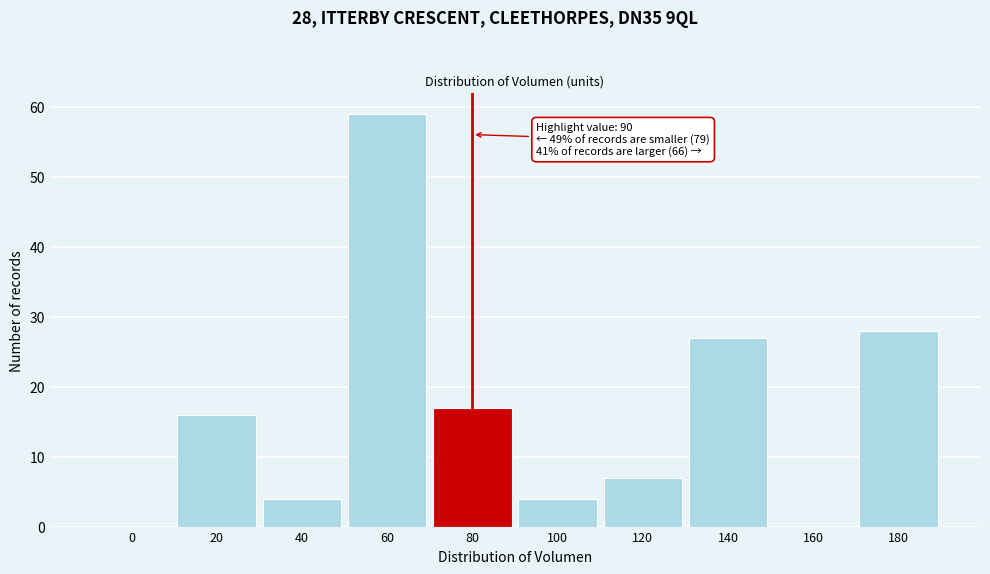

Reading right to left, what are all the values shown in this chart?

180=28	160=0	140=27	120=7	100=4	80=17	60=59	40=4	20=16	0=0